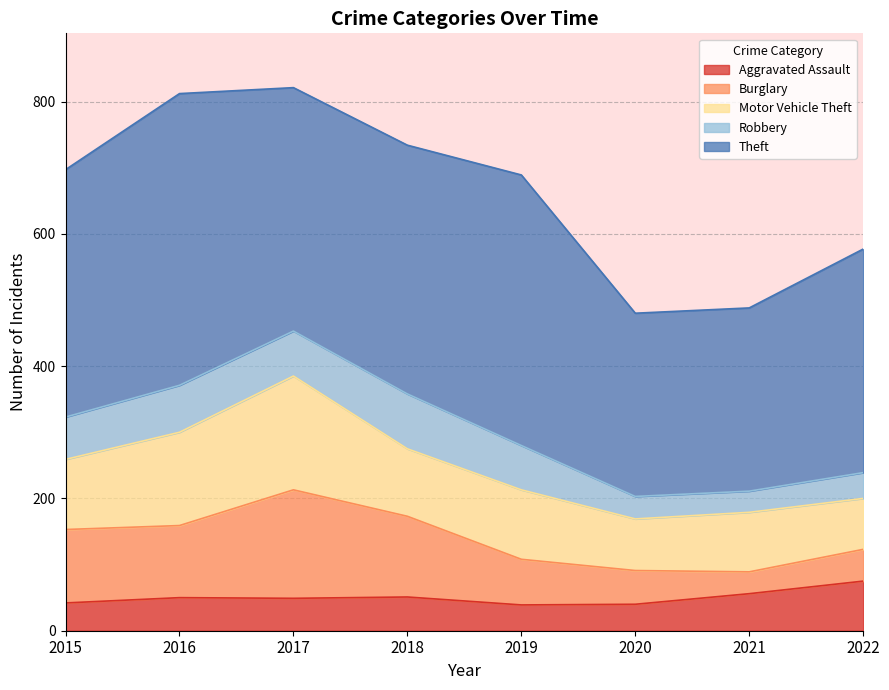

True or false: Burglary and Aggravated Assault cross at least once.

True